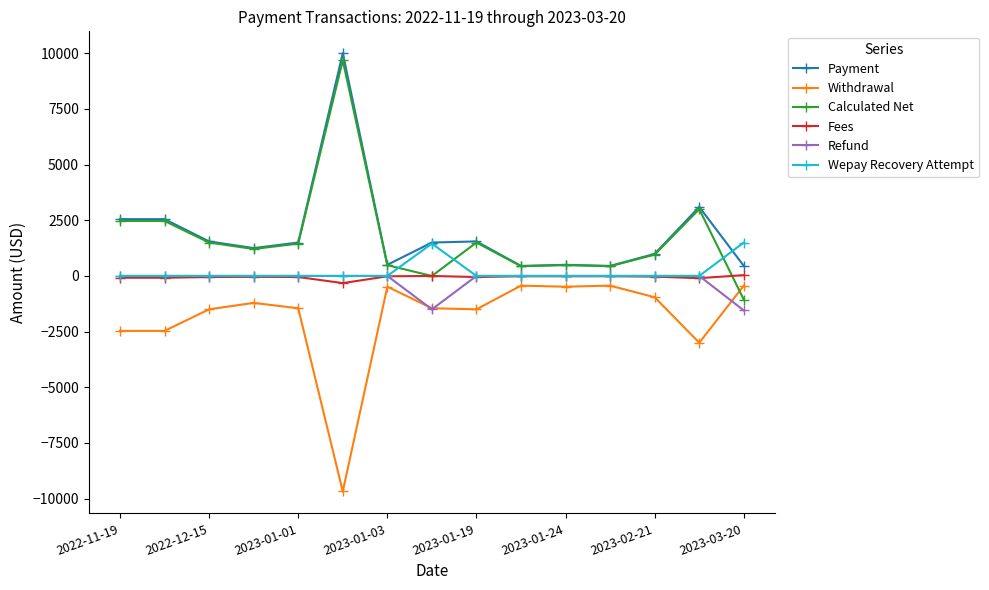

What is the minimum value for Withdrawal?

-9677.9